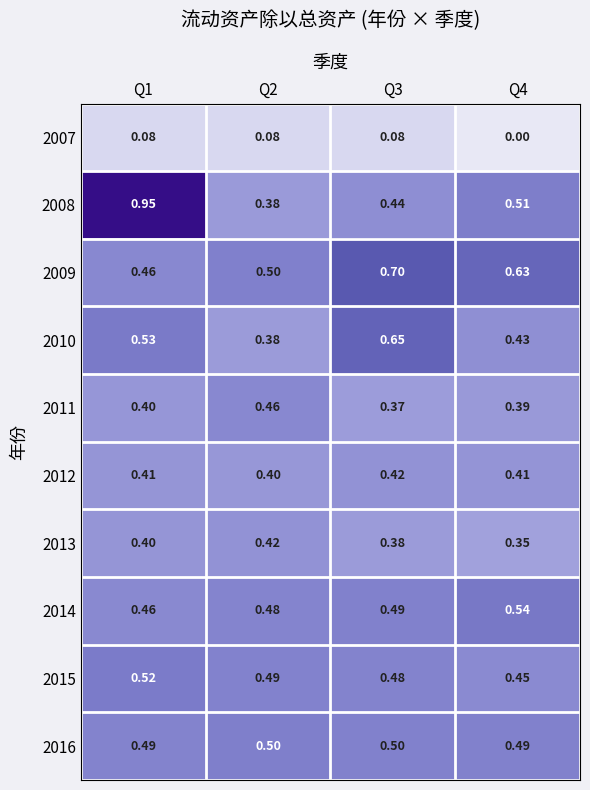

What is the total value across all series at Q4?

4.2